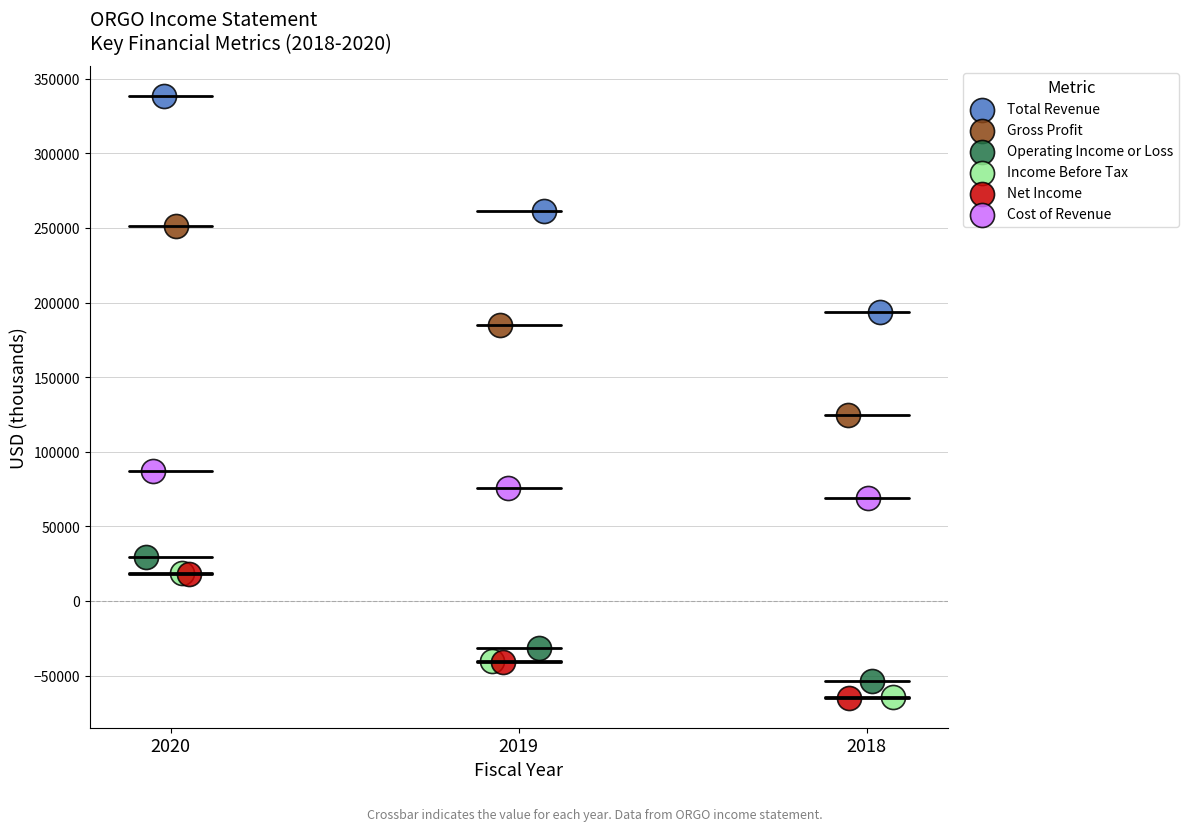

Which series has the widest spread of Y values?

Total Revenue